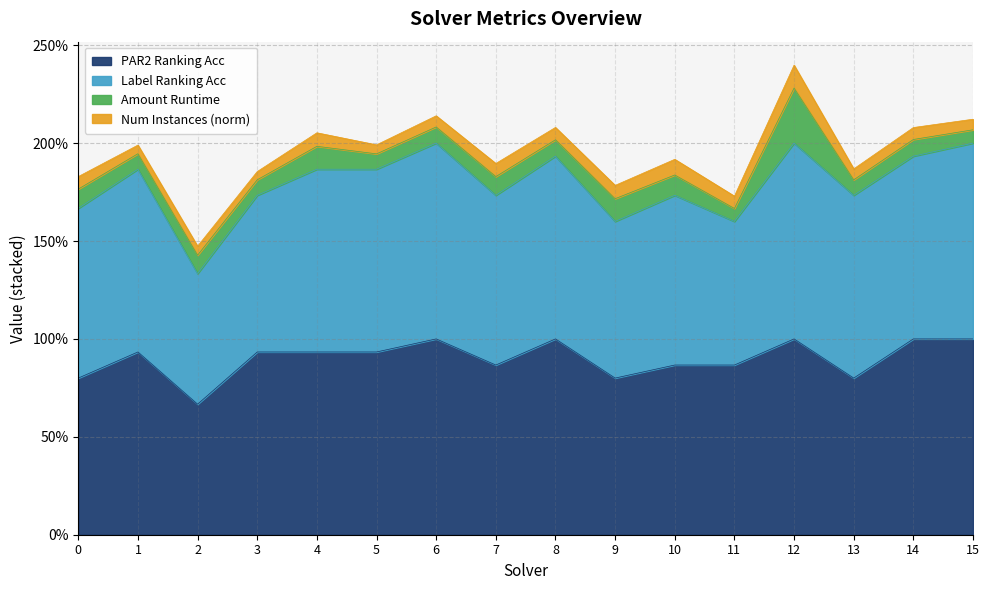

Reading left to right, list all the values displayed in this chart.

par2_ranking_acc: 0=0.8	1=0.9	2=0.7	3=0.9	4=0.9	5=0.9	6=1.0	7=0.9	8=1.0	9=0.8	10=0.9	11=0.9	12=1.0	13=0.8	14=1.0	15=1.0
label_ranking_acc: 0=0.9	1=0.9	2=0.7	3=0.8	4=0.9	5=0.9	6=1.0	7=0.9	8=0.9	9=0.8	10=0.9	11=0.7	12=1.0	13=0.9	14=0.9	15=1.0
amount_runtime: 0=0.1	1=0.1	2=0.1	3=0.1	4=0.1	5=0.1	6=0.1	7=0.1	8=0.1	9=0.1	10=0.1	11=0.1	12=0.3	13=0.1	14=0.1	15=0.1
num_instances_norm: 0=0.1	1=0.0	2=0.0	3=0.0	4=0.1	5=0.0	6=0.1	7=0.1	8=0.1	9=0.1	10=0.1	11=0.1	12=0.1	13=0.1	14=0.1	15=0.1